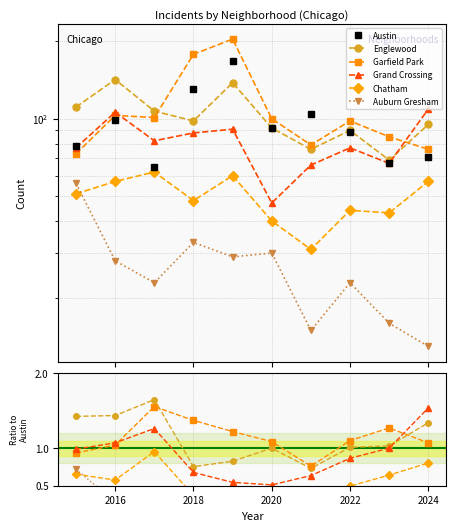

Which has a higher value, 2018 or 2023?

2018